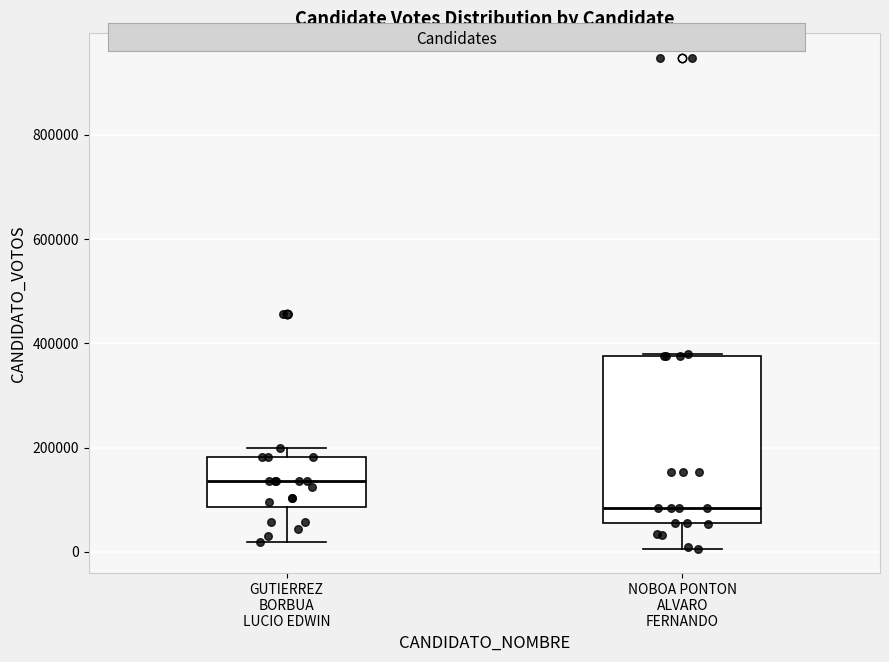

Reading left to right, transcribe this box plot: for each box, give where its median line is, the range the box spans, and where its two whiskers end, as read against the y-axis. The values are not printed on the chart, so give them approximately, as read against the axis.

GUTIERREZ BORBUA LUCIO EDWIN: median 140000, box 80000 to 180000, whiskers 20000 to 200000
NOBOA PONTON ALVARO FERNANDO: median 80000, box 60000 to 380000, whiskers 0 to 380000